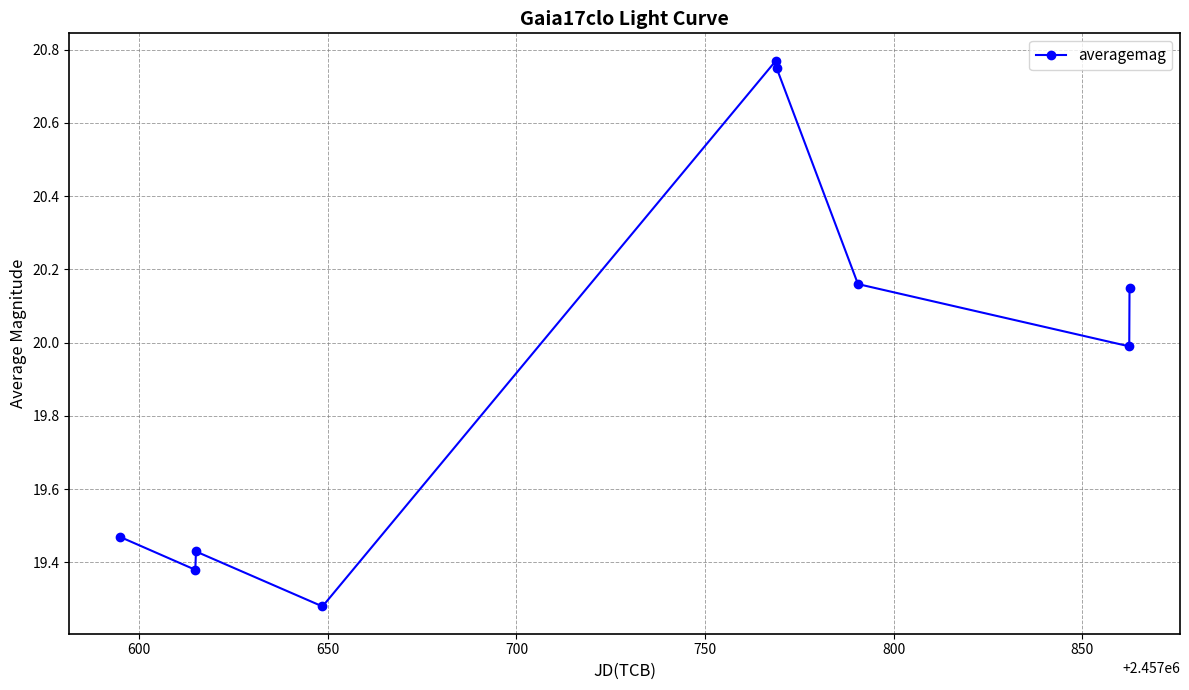

What is the difference between the maximum and minimum values?

1.5